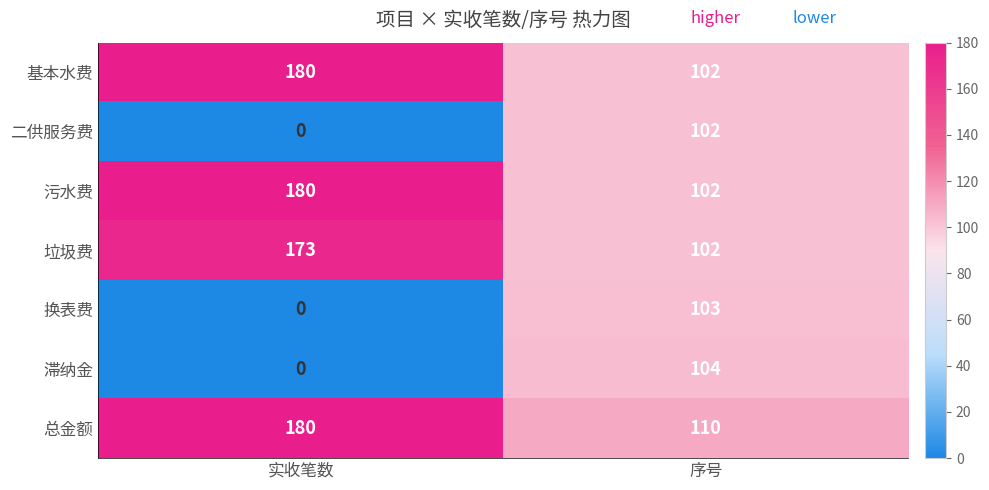

The value of 垃圾费 at 序号 is 102. True or false?

True